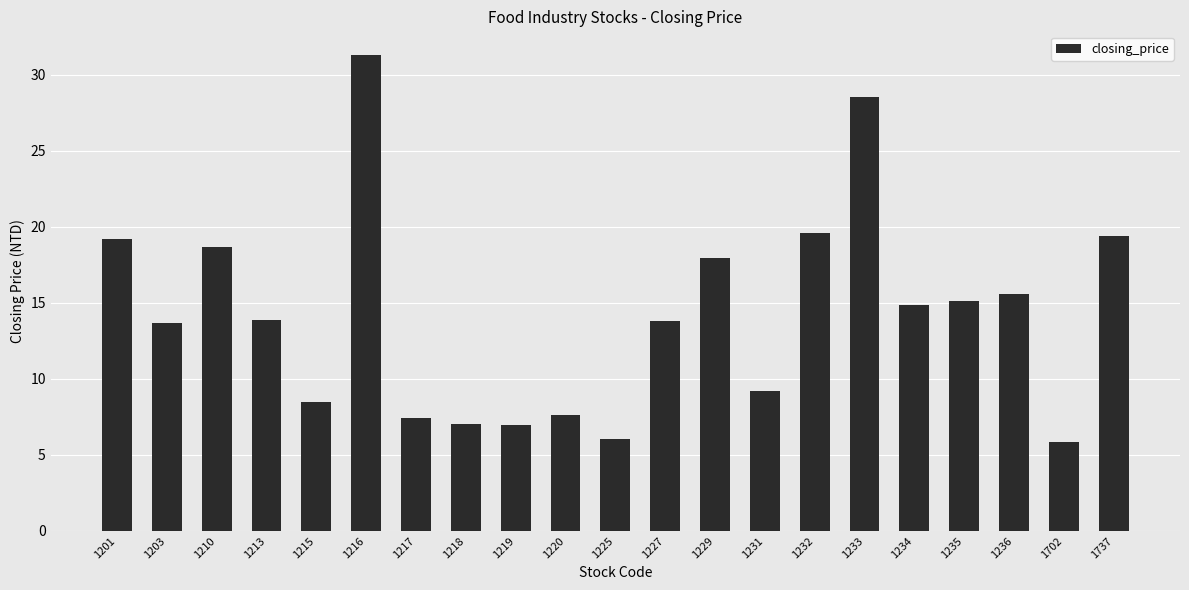

How many values are below 13?

8